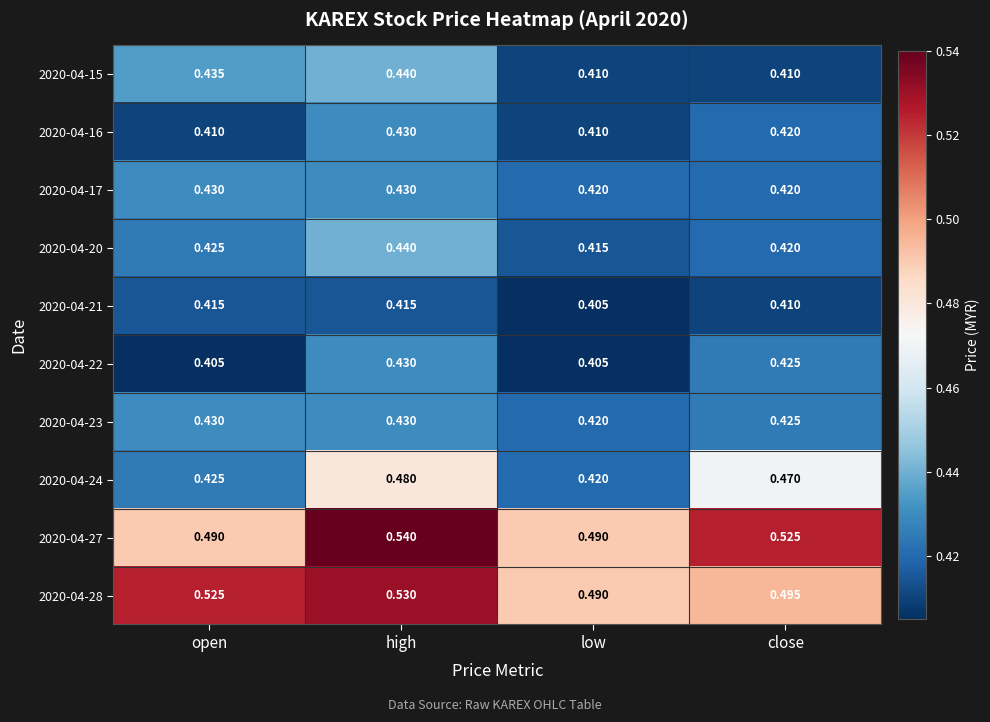

At which category is the sum across all series the highest?

high